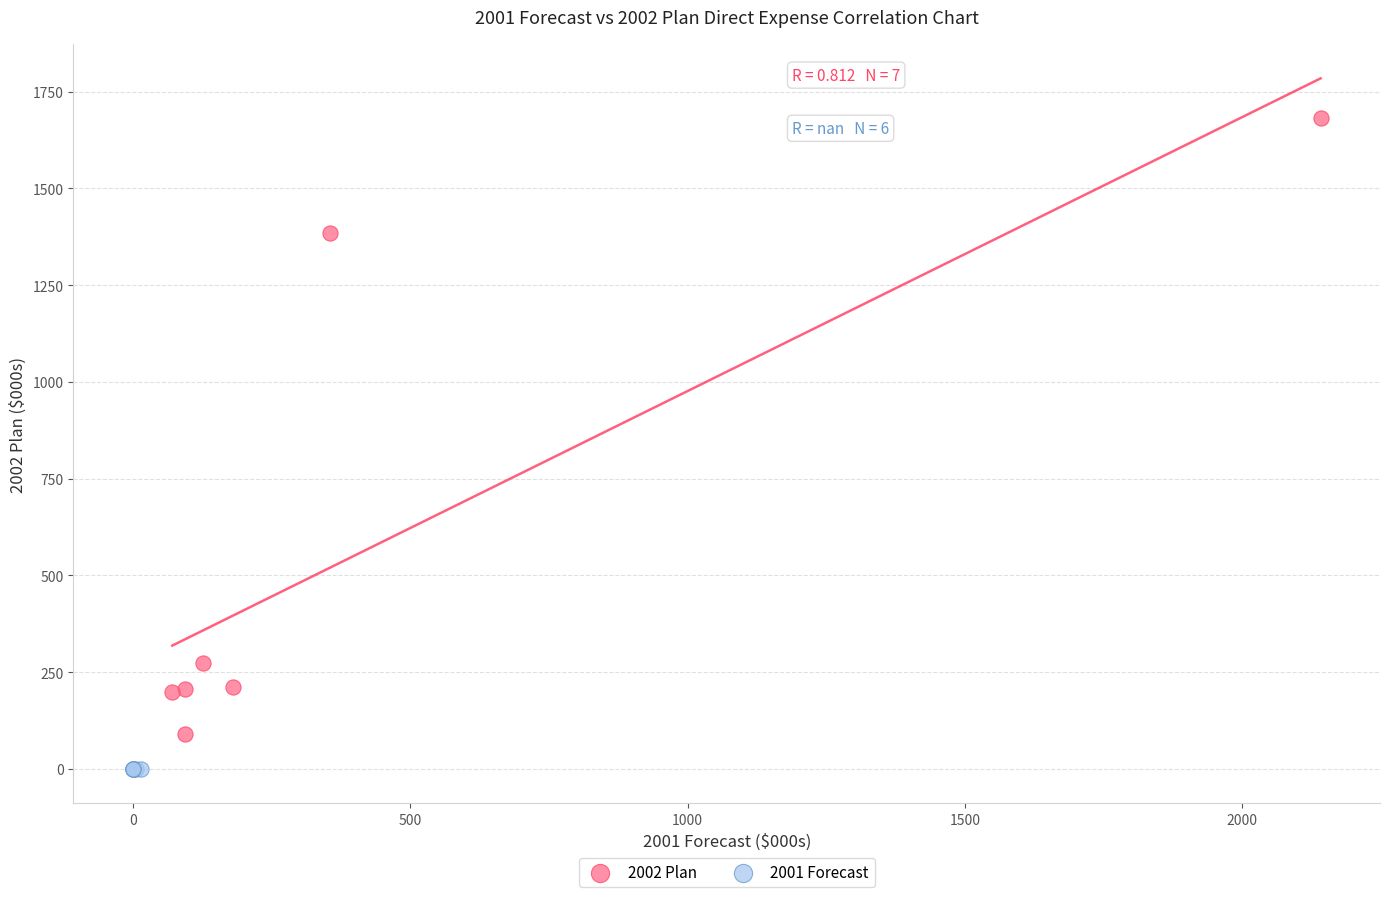

Which series reaches the minimum Y coordinate?

2001 Forecast